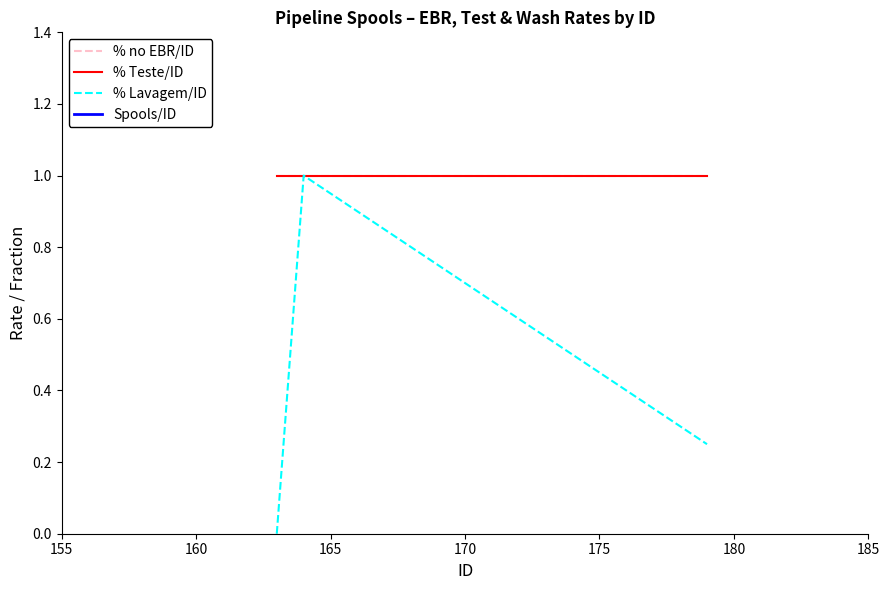

Is this an area chart (filled region under the line)?

No